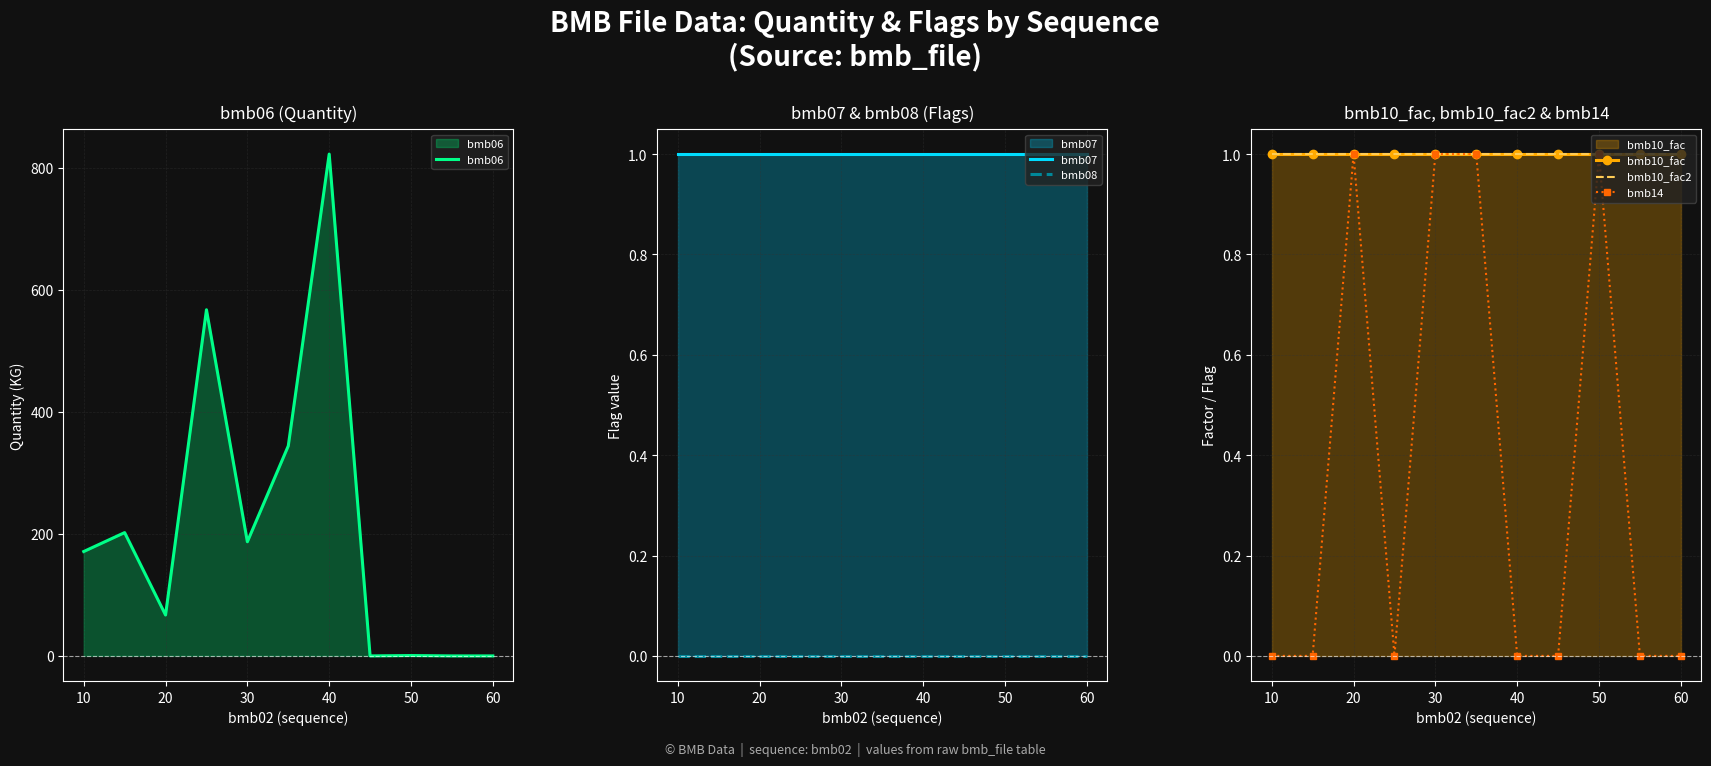

Does the chart have visible grid lines?

Yes